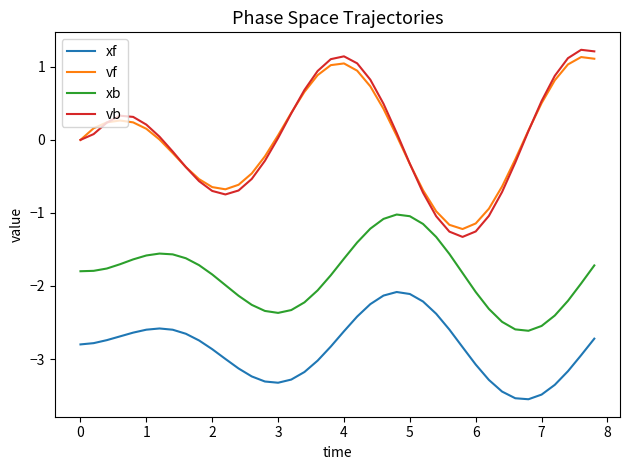

How many distinct data groups are displayed?

4